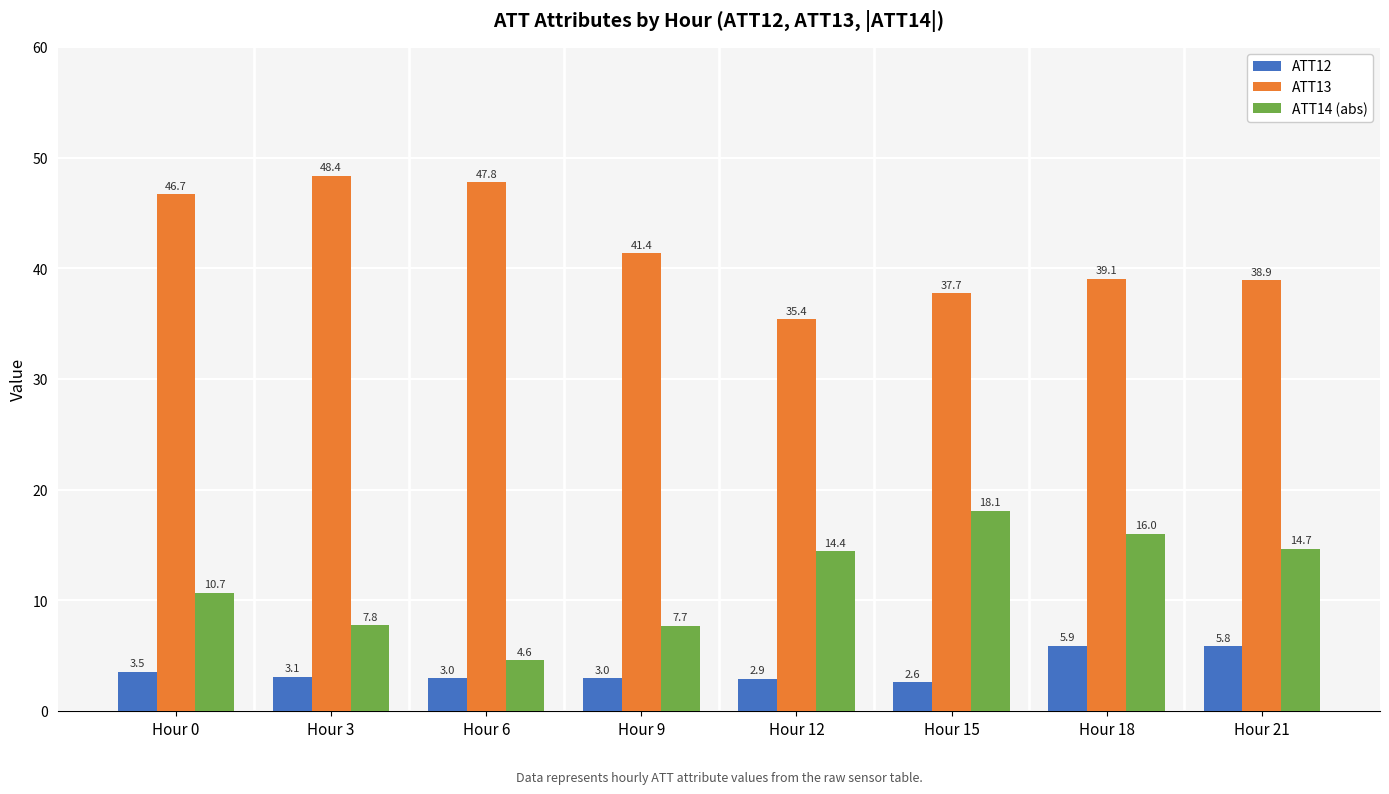

At which label is ATT12 closest to 4?

Hour 0